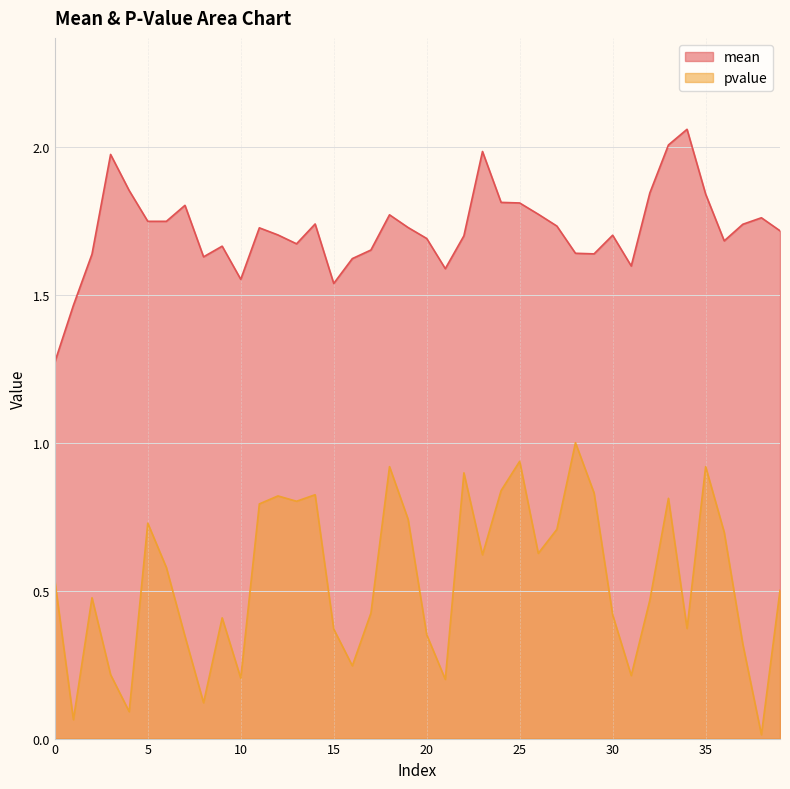

Reading left to right, what are all the values shown in this chart?

mean: 1.3	1.5	1.6	2.0	1.9	1.7	1.7	1.8	1.6	1.7	1.6	1.7	1.7	1.7	1.7	1.5	1.6	1.7	1.8	1.7	1.7	1.6	1.7	2.0	1.8	1.8	1.8	1.7	1.6	1.6	1.7	1.6	1.8	2.0	2.1	1.8	1.7	1.7	1.8	1.7
pvalue: 0.5	0.1	0.5	0.2	0.1	0.7	0.6	0.3	0.1	0.4	0.2	0.8	0.8	0.8	0.8	0.4	0.2	0.4	0.9	0.7	0.4	0.2	0.9	0.6	0.8	0.9	0.6	0.7	1.0	0.8	0.4	0.2	0.5	0.8	0.4	0.9	0.7	0.3	0.0	0.5